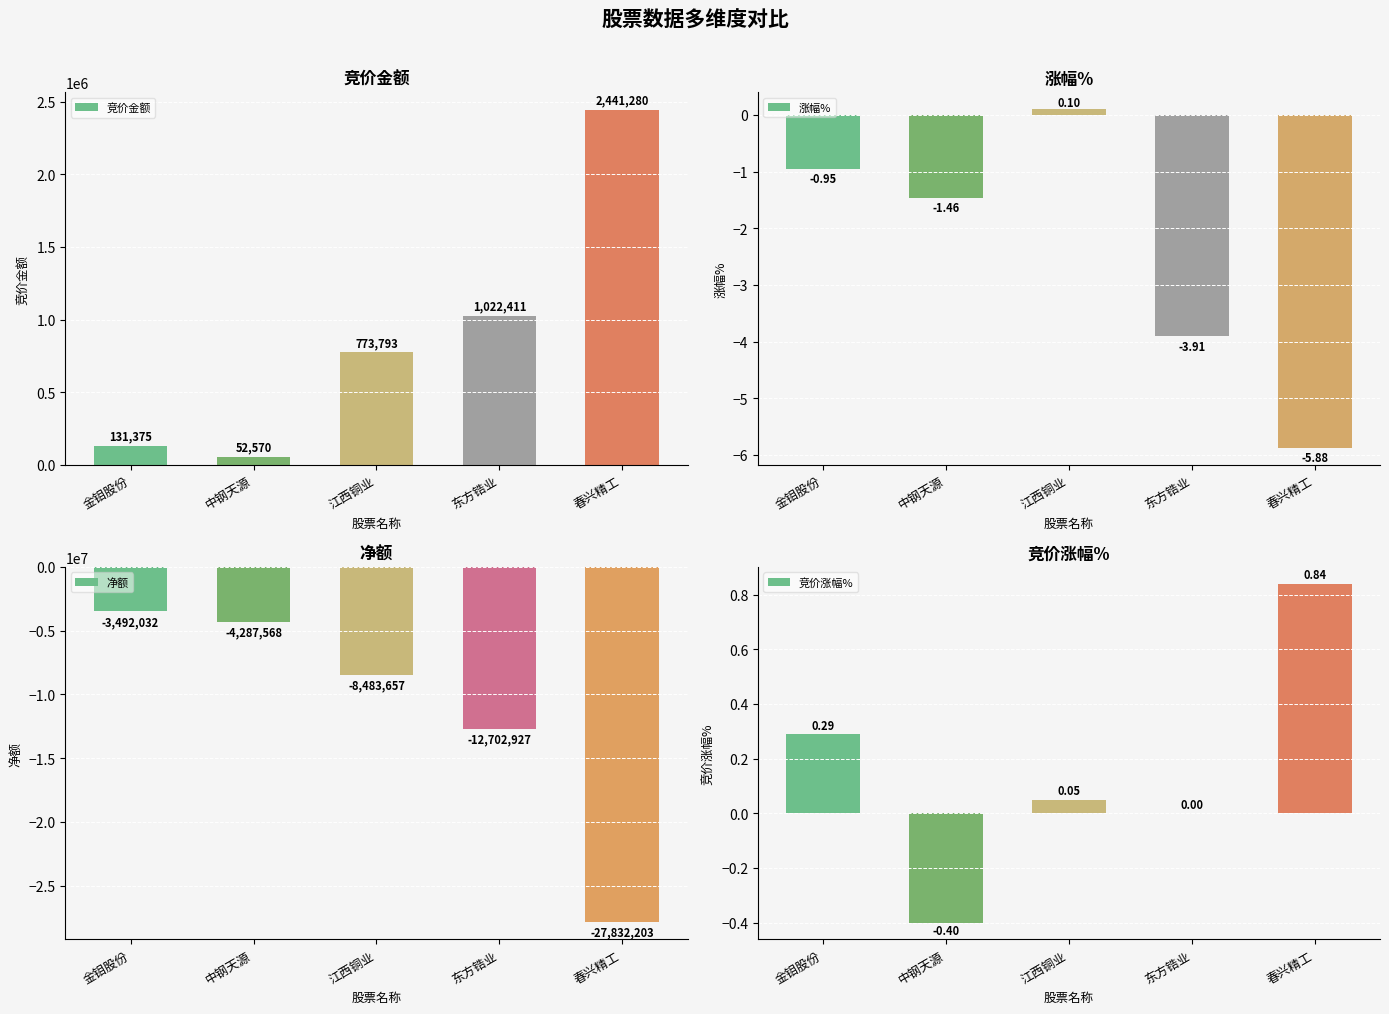

What is the difference between the second highest and second lowest values in the 竞价涨幅% series?

0.3